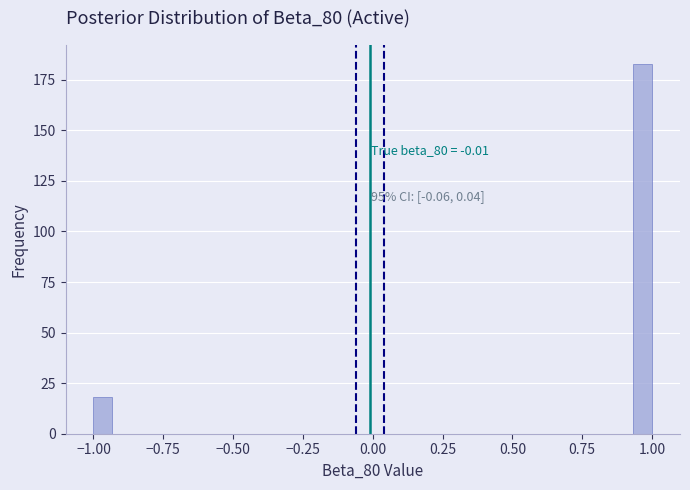

Read against the x-axis, roughly where is the centre of the tallest bar?

0.95